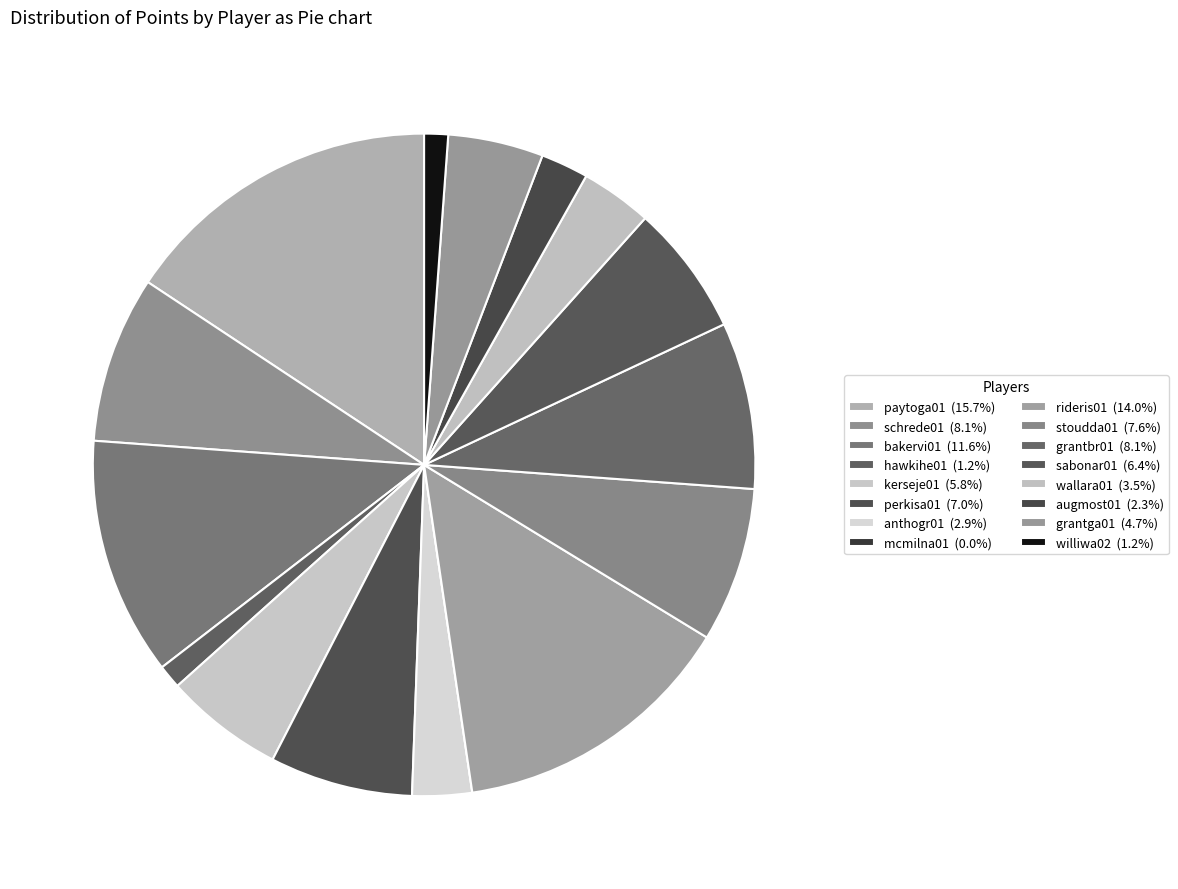

Does williwa02 account for over 50% of the chart?

No